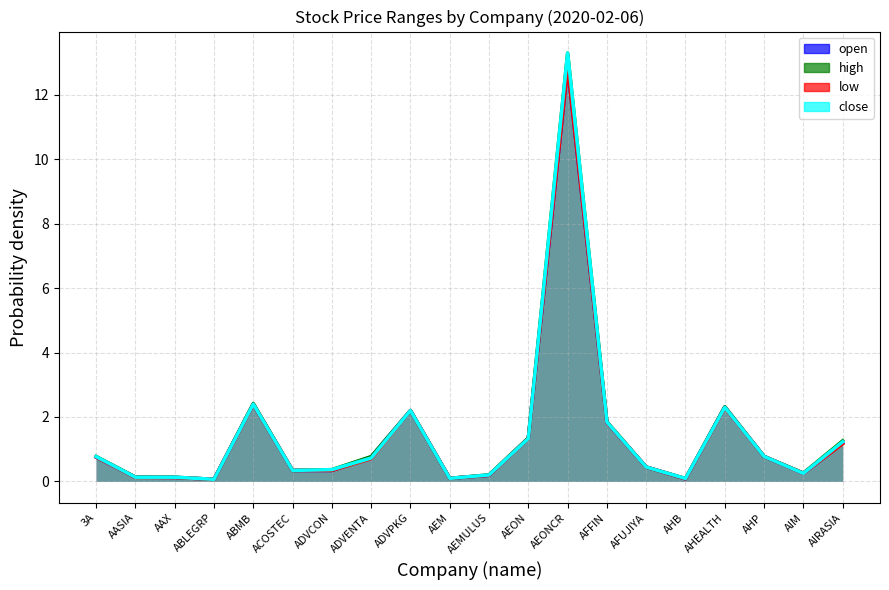

At which category does high reach its first local valley?

ABLEGRP